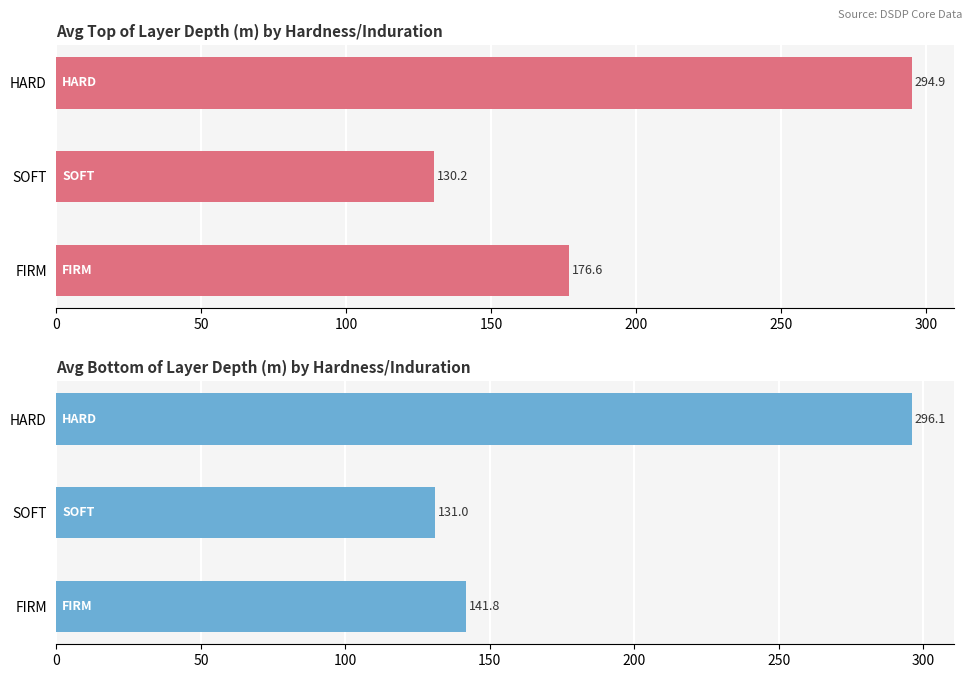

Rank the series at HARD from highest to lowest value.

Avg Bottom of Layer Depth (m), Avg Top of Layer Depth (m)